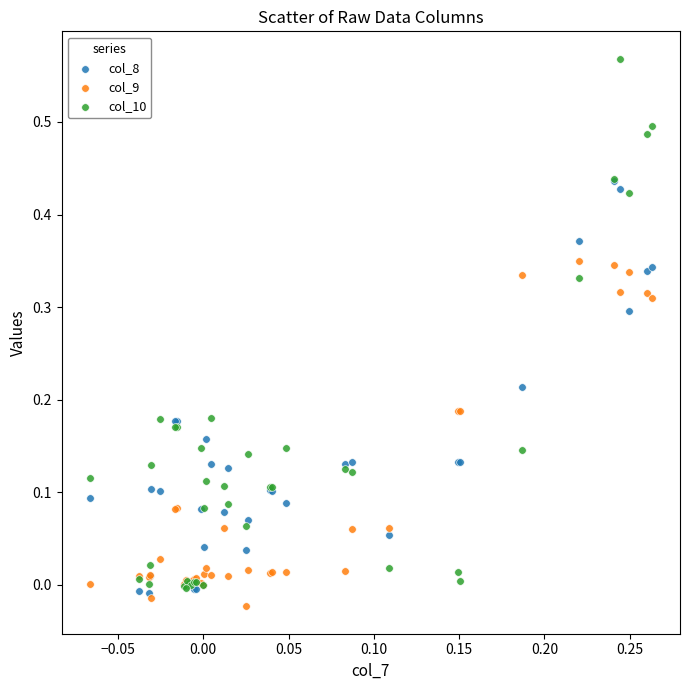

What are all the series names shown in the legend?

col_8, col_9, col_10